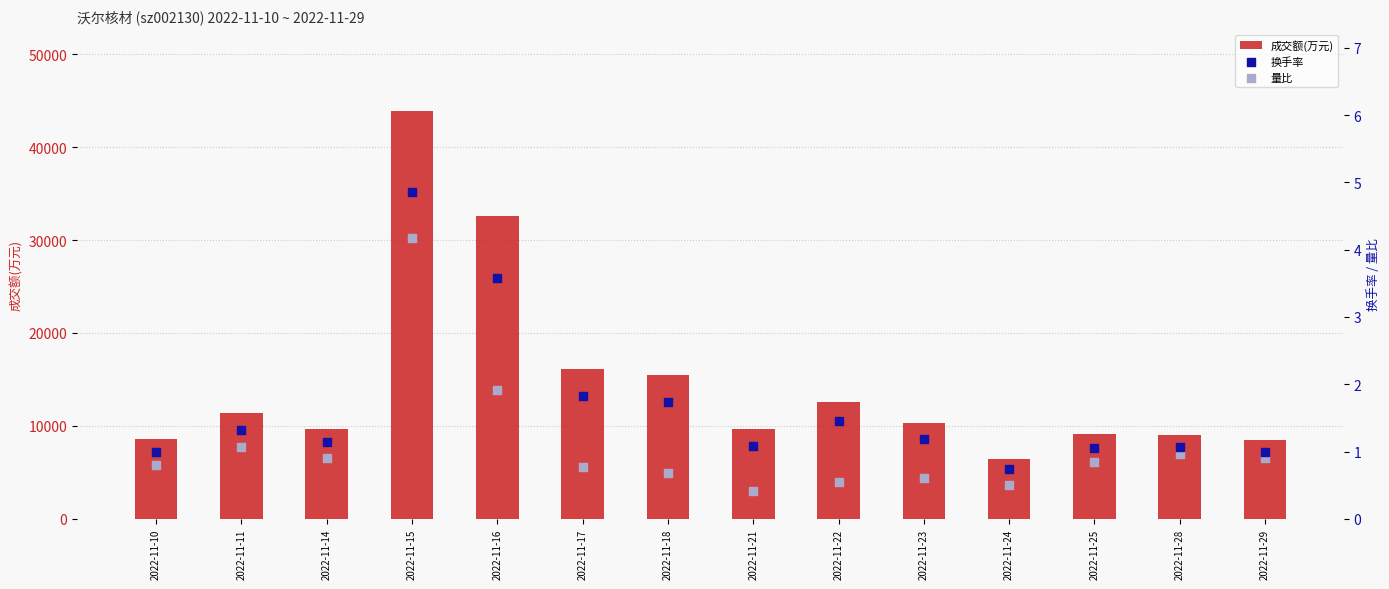

At how many categories does at least one series exceed 36158?

1